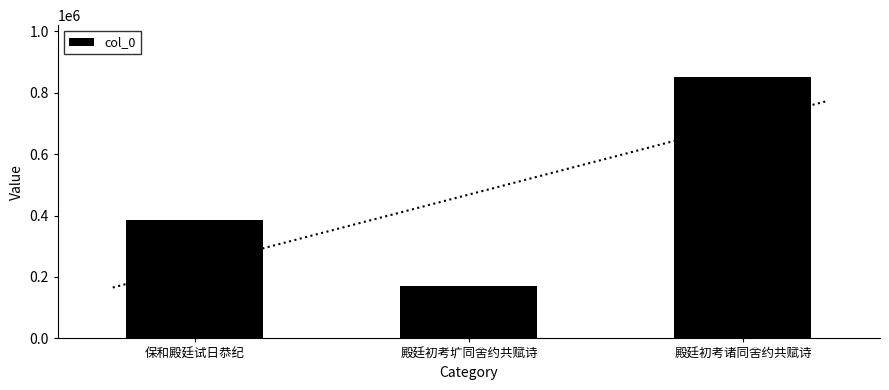

What is the average value?

468404